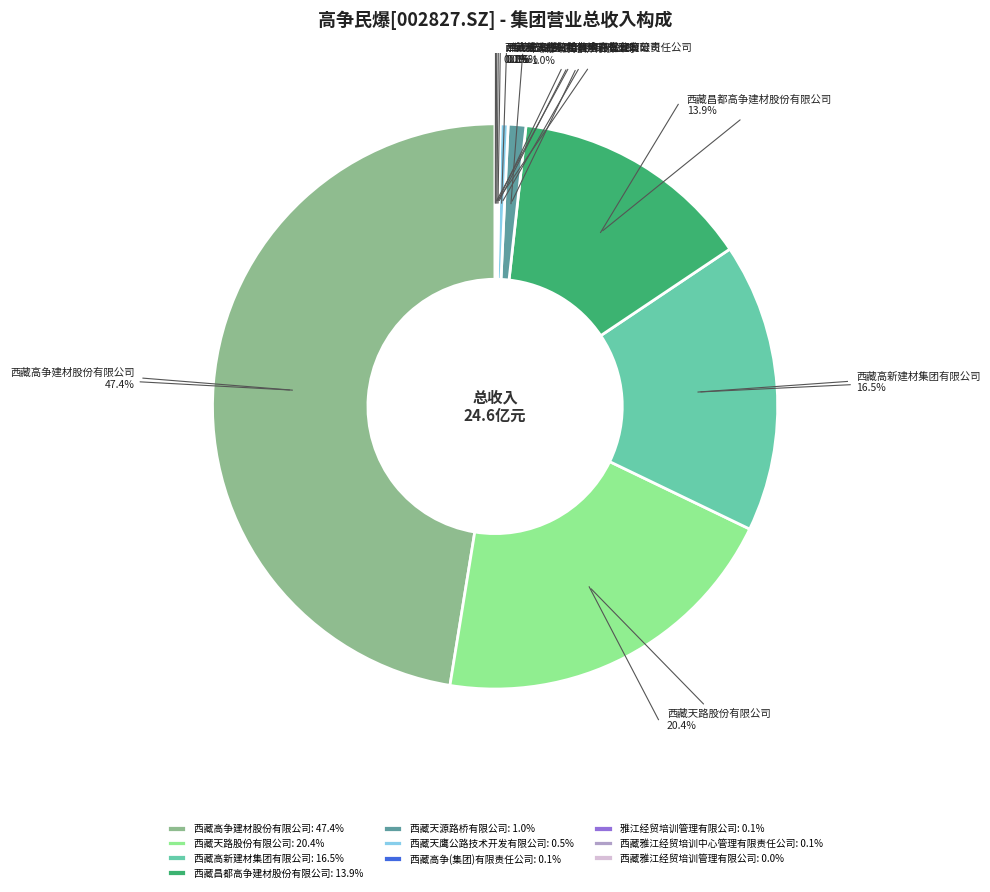

How many segments does this pie chart have?

10